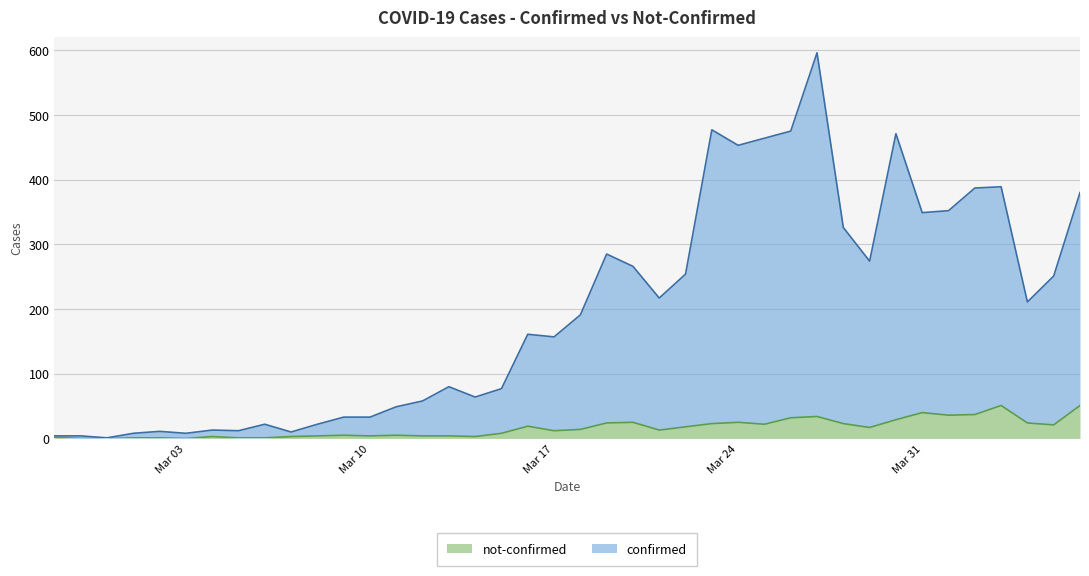

Which series has the widest spread of values?

confirmed